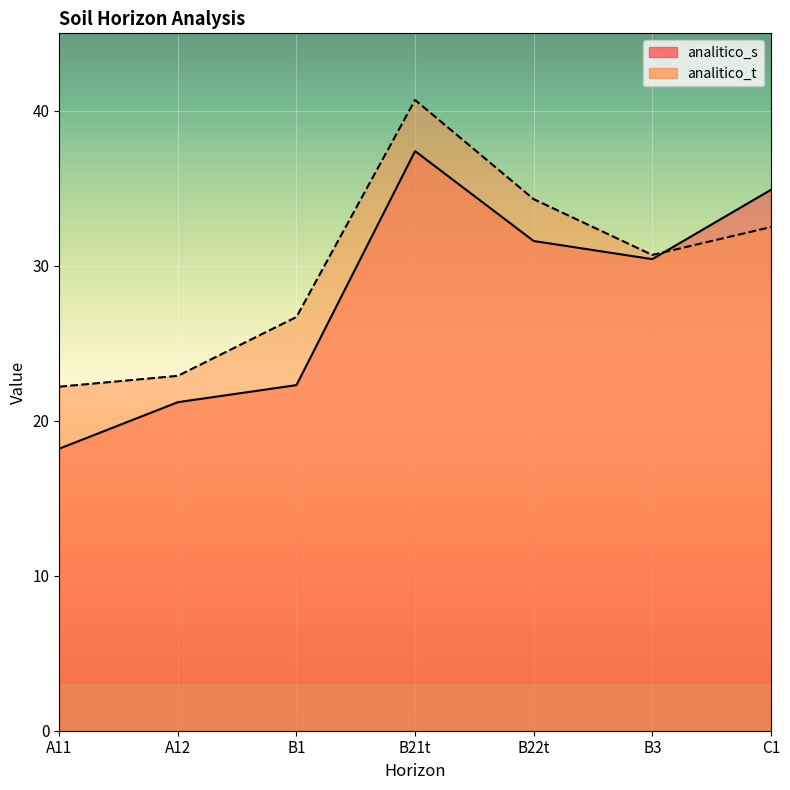

At which category does the chart reach its minimum across all series?

A11